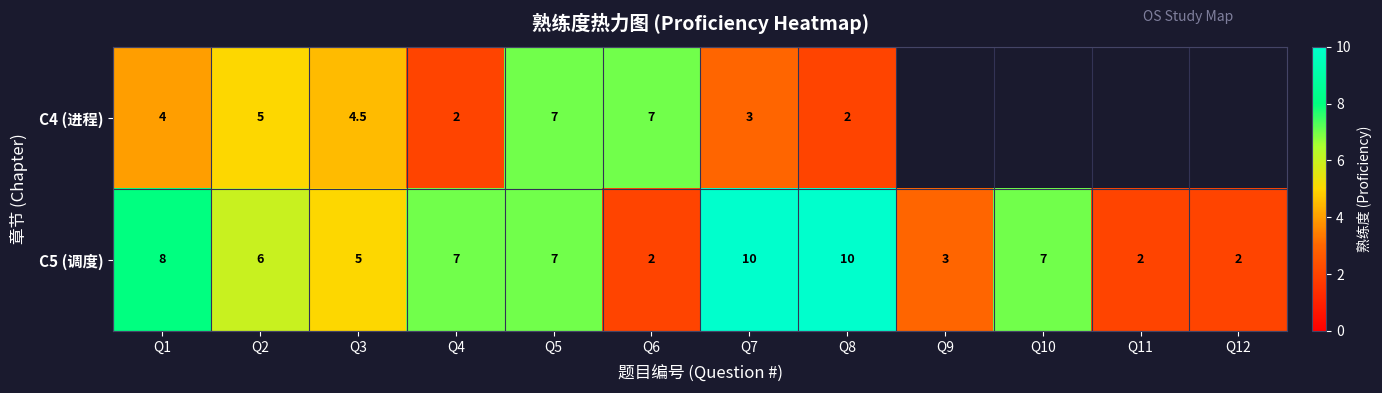

Where is C5 (调度) nearest to the value 6?

Q2